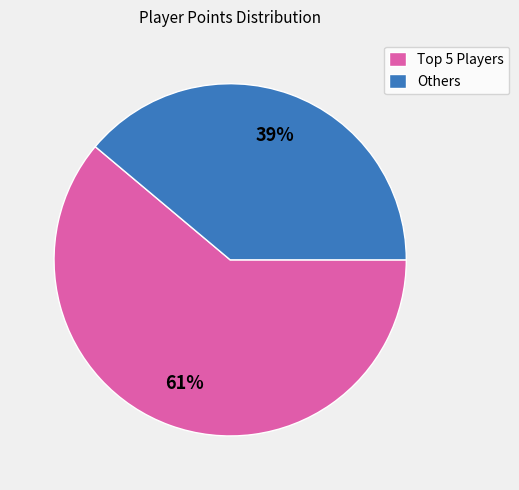

Rank the categories by value from highest to lowest.

Top 5 Players, Others